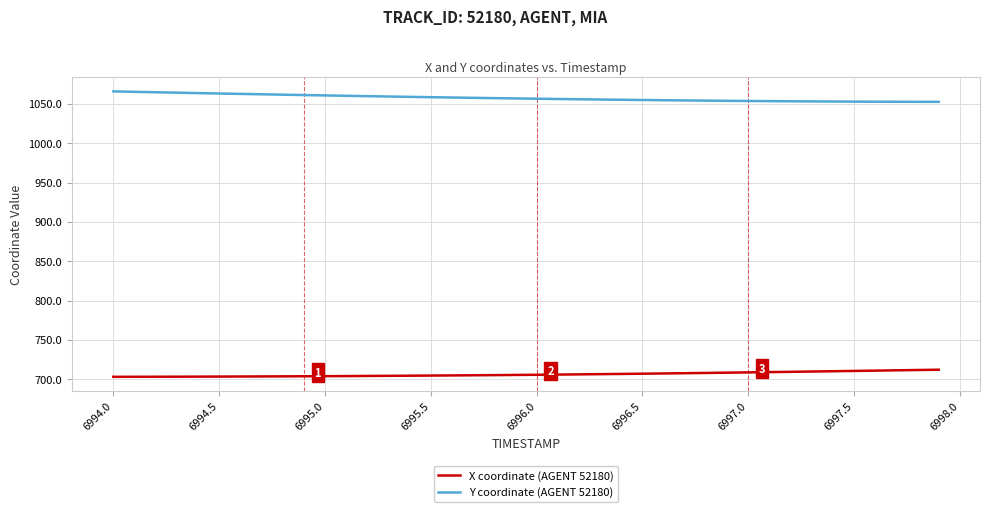

What is the average value of the Y coordinate (AGENT 52180) series?

1057.8